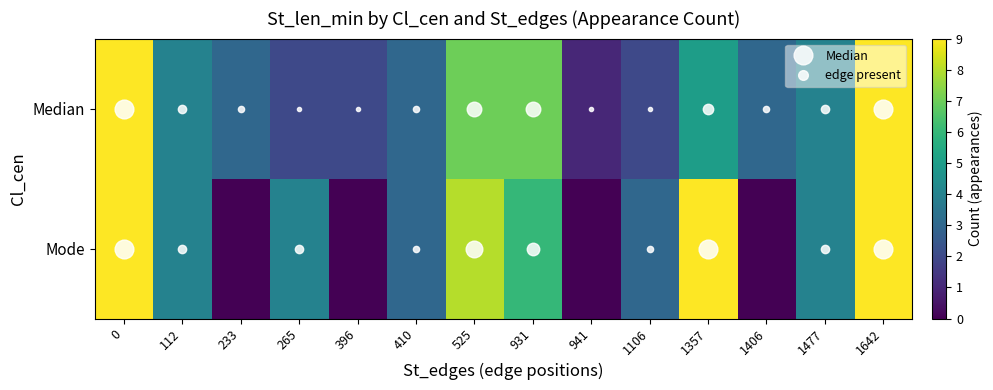

Which series has the largest range (max minus min)?

Mode